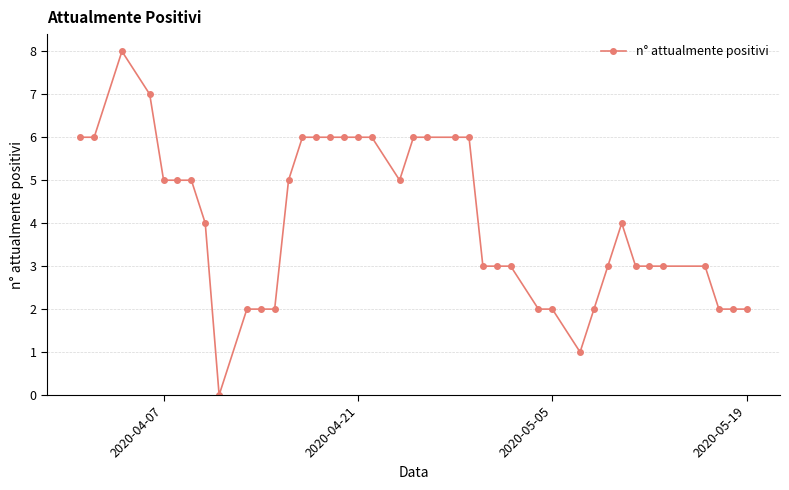

What is the greatest value displayed?

8